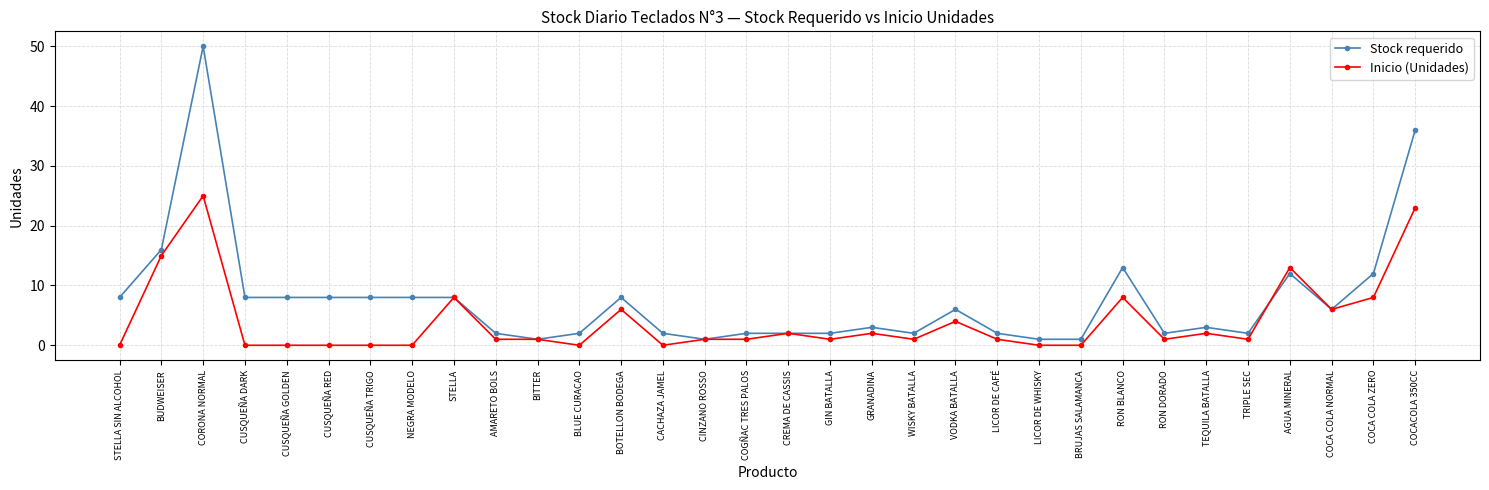

Rank the series by their maximum value, from highest to lowest.

Stock requerido, Inicio (Unidades)